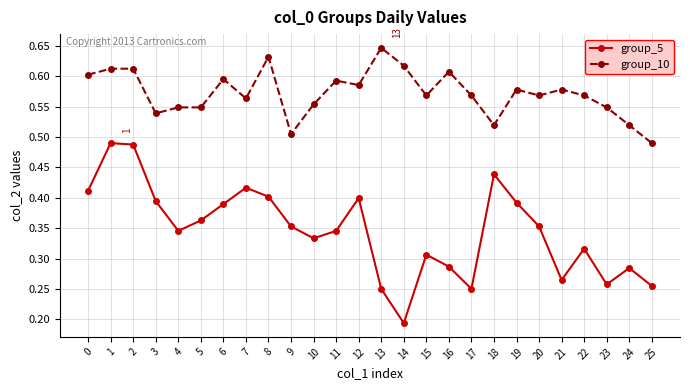

True or false: group_10 has a value of 0.9 at 19.

False